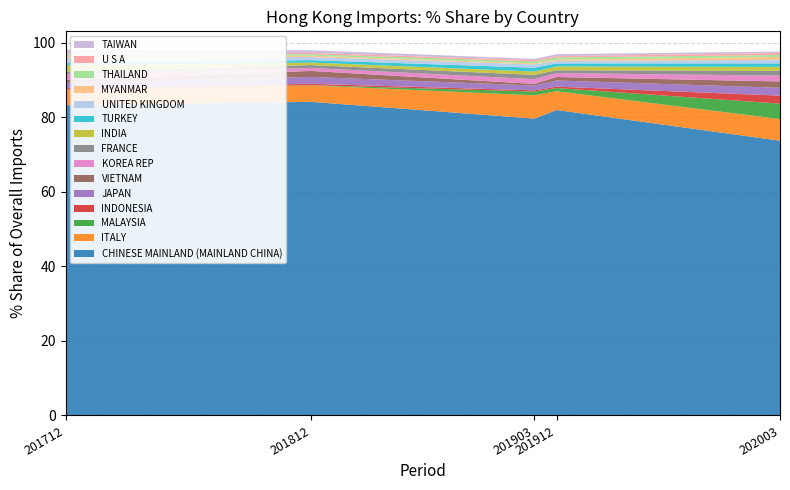

Reading right to left, extract all data points from this chart.

201712_% Share: 1.1	0.2	0.4	0.5	1.4	0.6	1.8	0.6	1.5	0.7	1.4	0.4	0.1	4.1	83.2
201812_% Share: 0.7	0.4	0.4	0.3	0.8	0.7	0.7	0.8	0.8	1.6	1.8	0.4	0.1	4.4	84.1
201903_% Share: 0.3	0.4	0.5	0.3	0.9	1.0	0.9	1.2	1.3	0.4	1.3	0.3	1.0	6.2	79.6
201912_% Share: 0.5	0.4	0.6	0.3	0.7	0.8	1.0	0.8	1.0	0.9	1.7	0.4	0.9	5.0	81.9
202003_% Share: 0.4	0.5	0.5	0.8	0.9	0.9	1.1	1.3	1.6	1.7	2.1	2.1	4.1	5.8	73.7